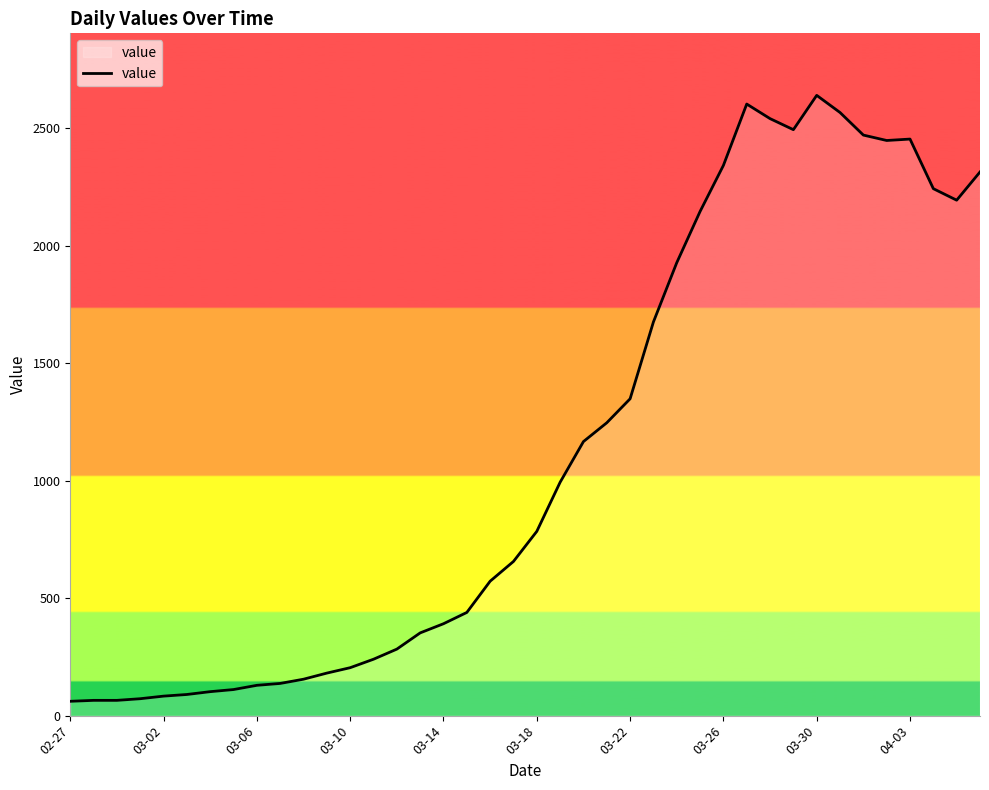

What is the difference between the maximum and minimum values?

2578